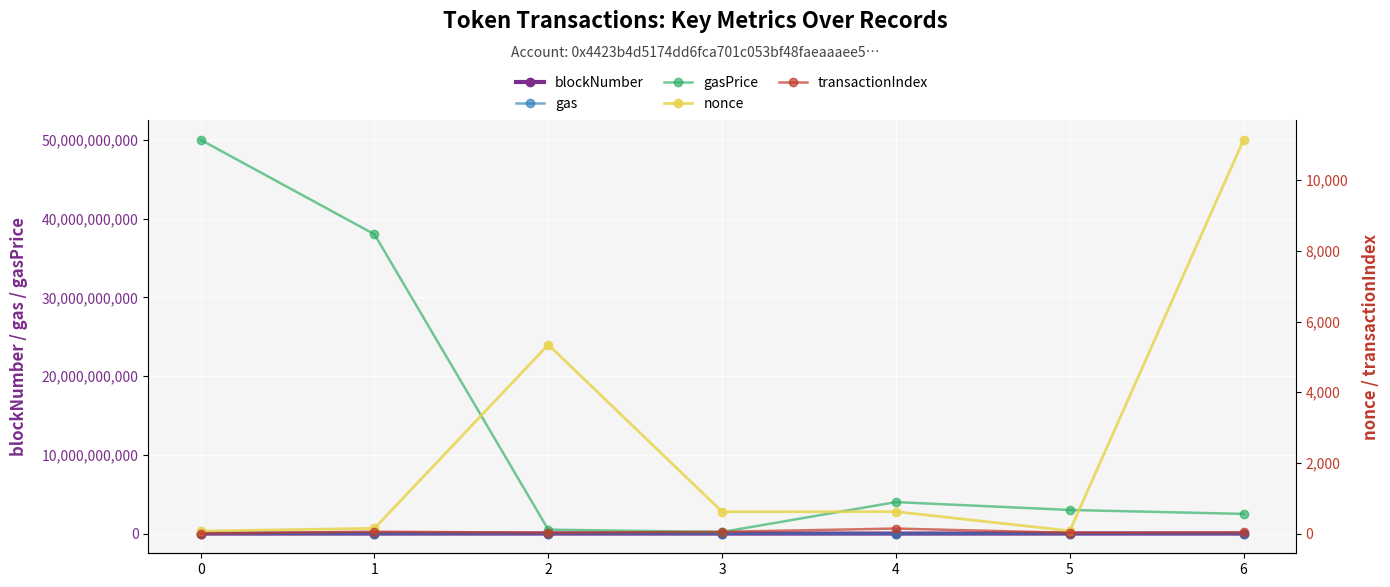

Rank the series by their maximum value, from lowest to highest.

transactionIndex, nonce, gas, blockNumber, gasPrice